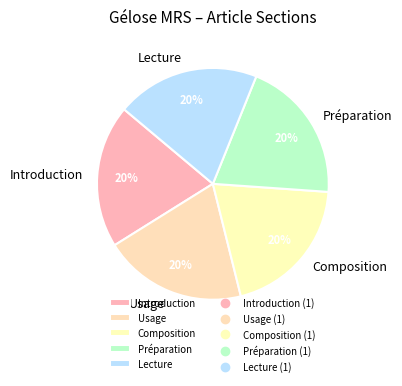

What is the ratio of the value at Lecture to the value at Préparation?

1.0